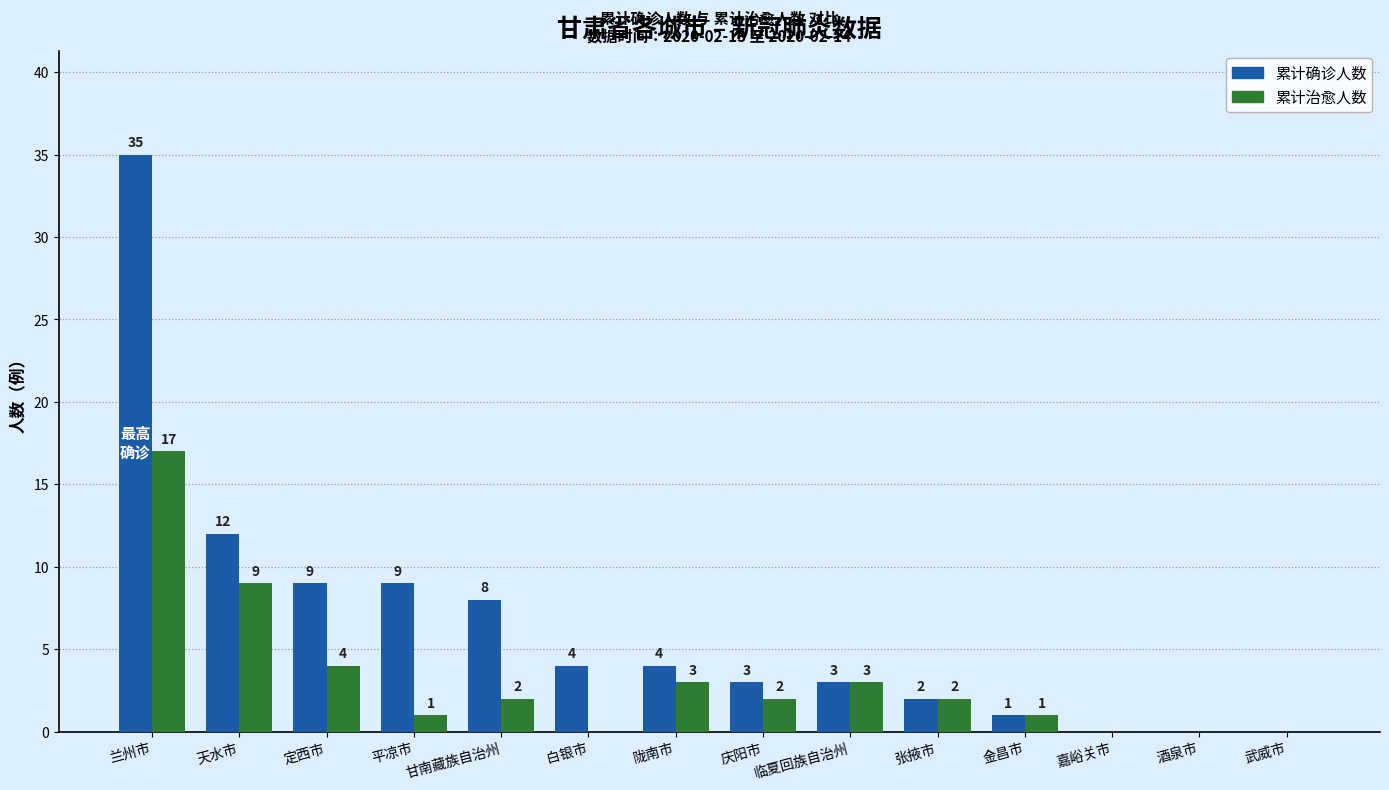

Reading left to right, what are all the values shown in this chart?

累计确诊人数: 35	12	9	9	8	4	4	3	3	2	1	0	0	0
累计治愈人数: 17	9	4	1	2	0	3	2	3	2	1	0	0	0